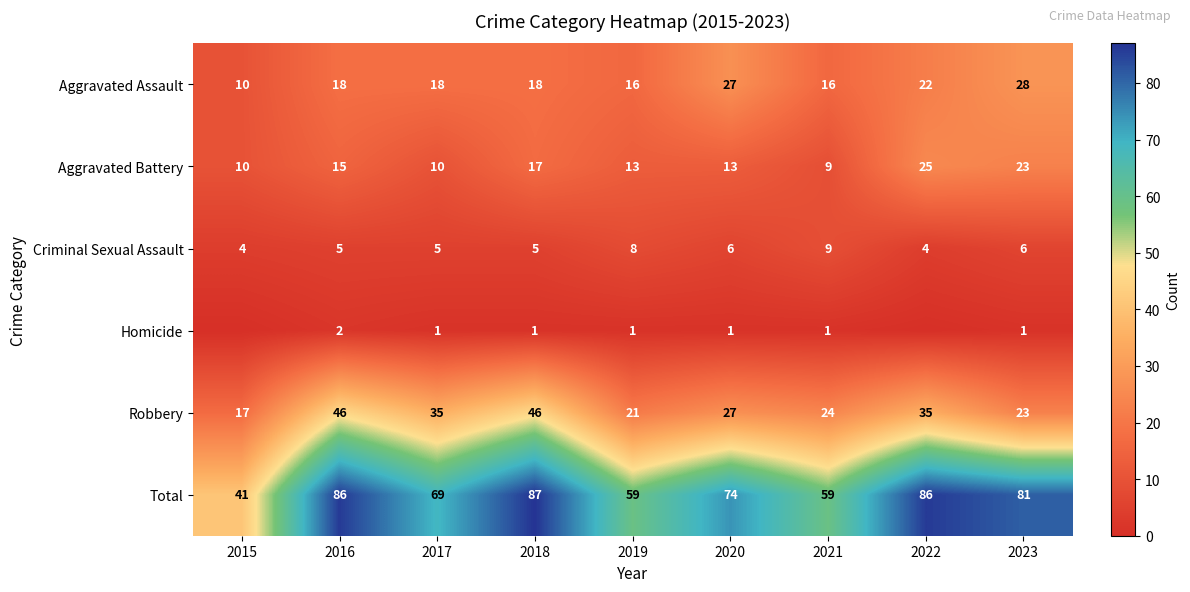

At which label does Aggravated Battery first exceed 13?

2016